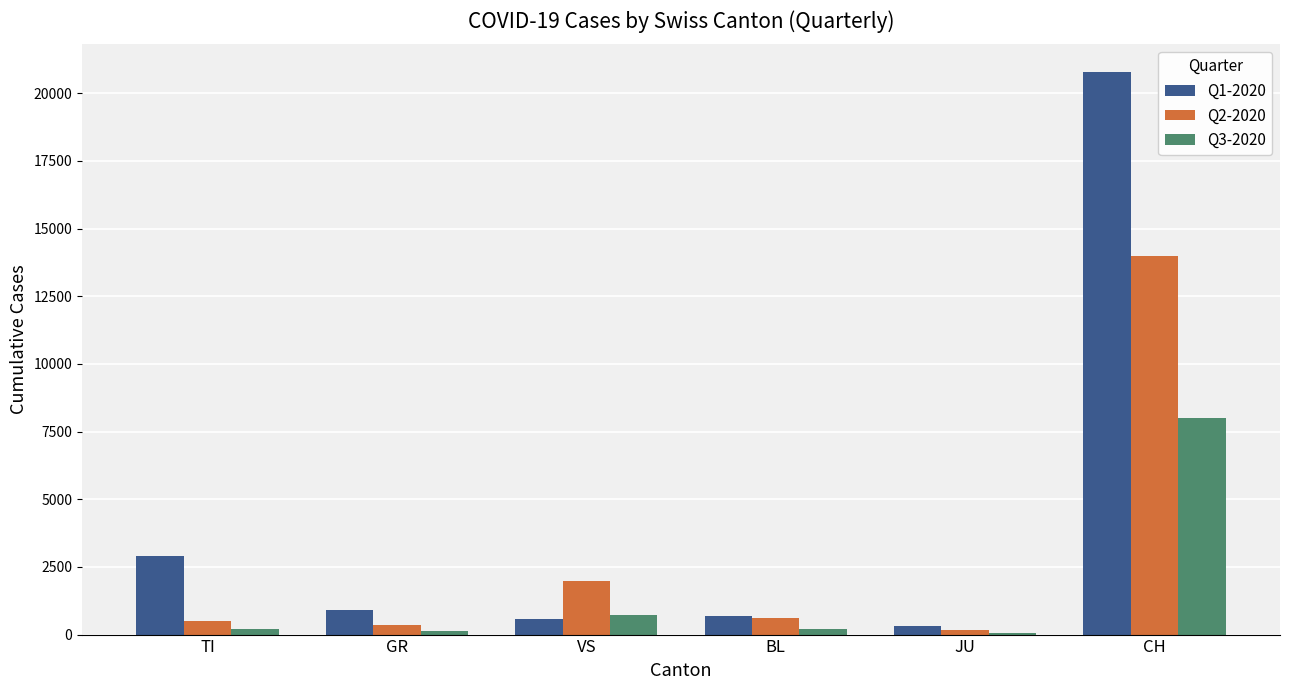

Which series has the largest total across all categories?

Q1-2020